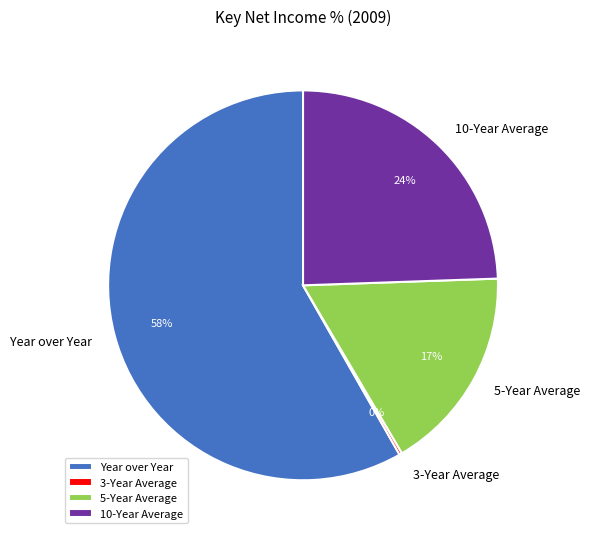

Between Year over Year and 5-Year Average, which is larger?

Year over Year